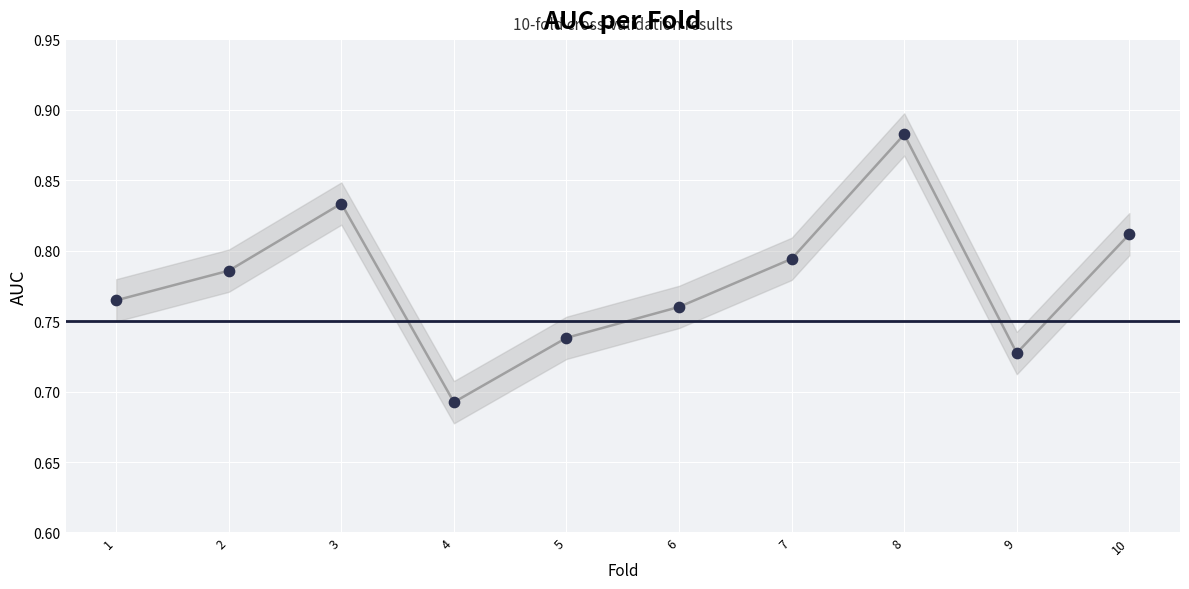

What is the average X value?

5.5